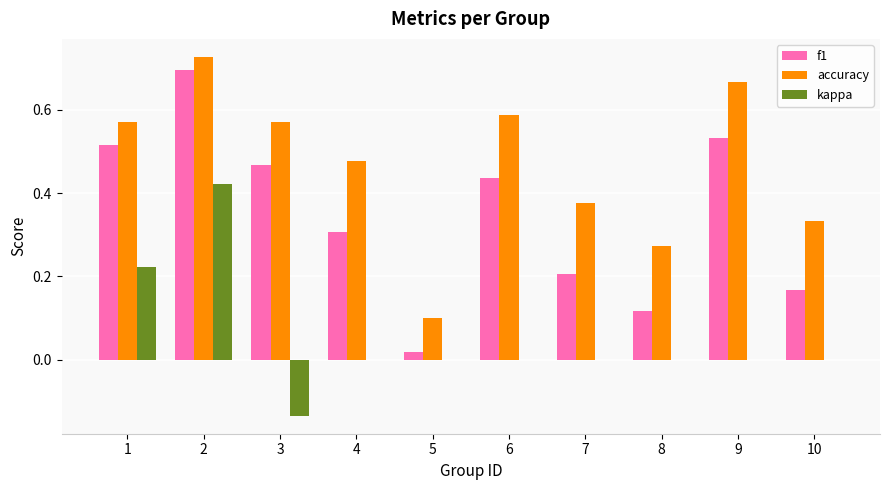

Is it true that accuracy equals 0.3 at 10?

True